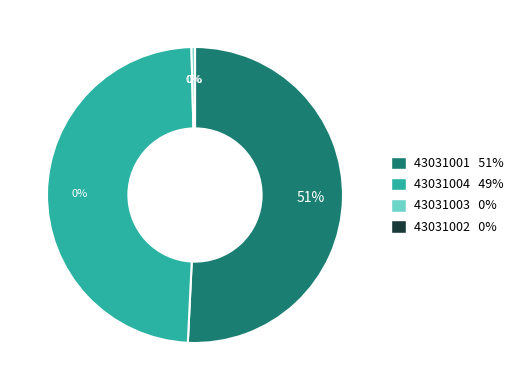

What is the largest slice in the pie chart?

43031001